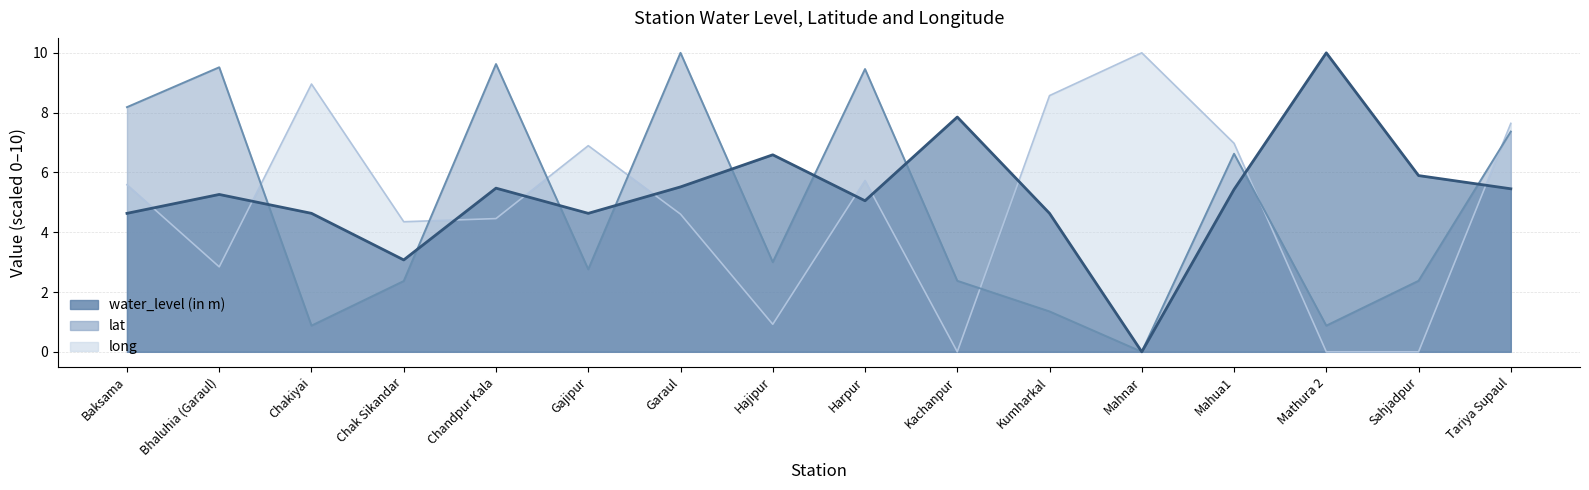

How many lines are shown in the chart?

3